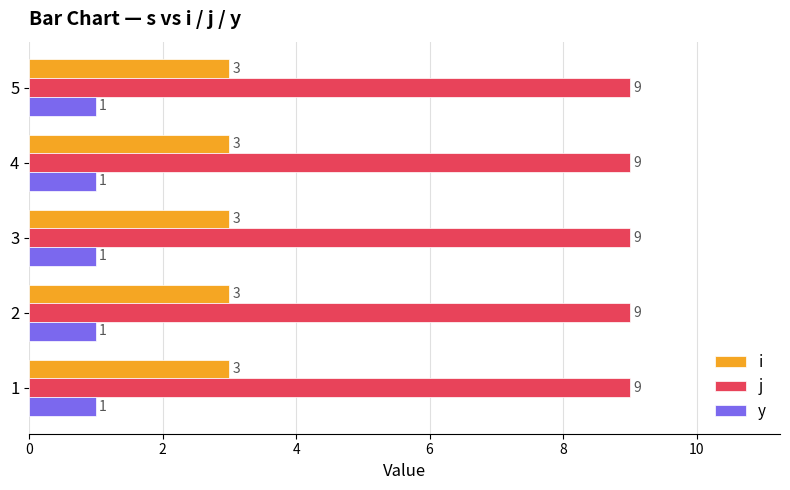

What is the average value of the j series?

9